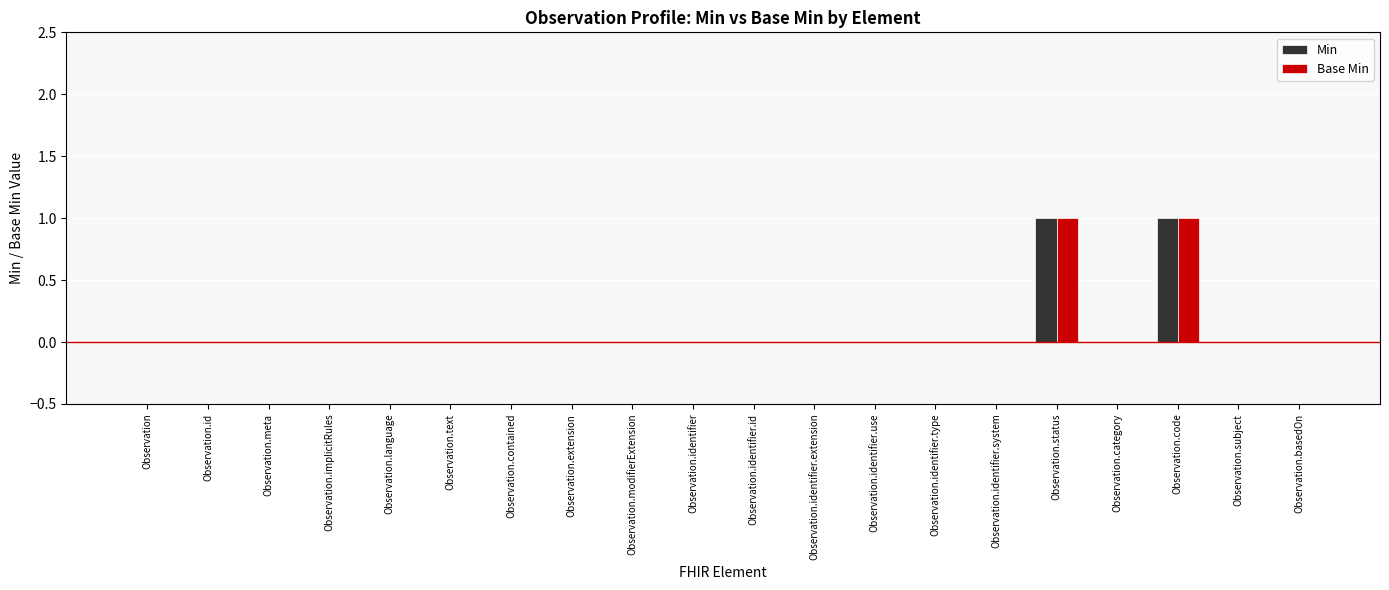

The Min series shows 1 at Observation.identifier. True or false?

False